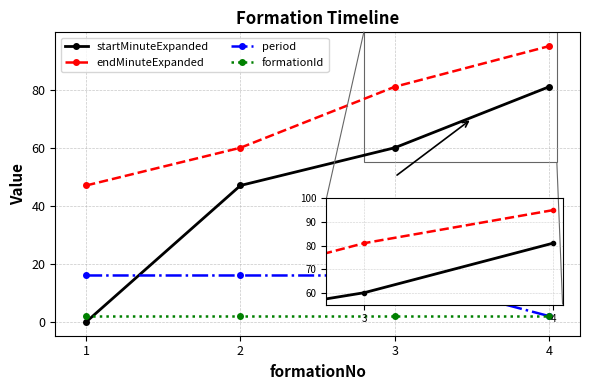

The formationId series shows 2 at 4. True or false?

True